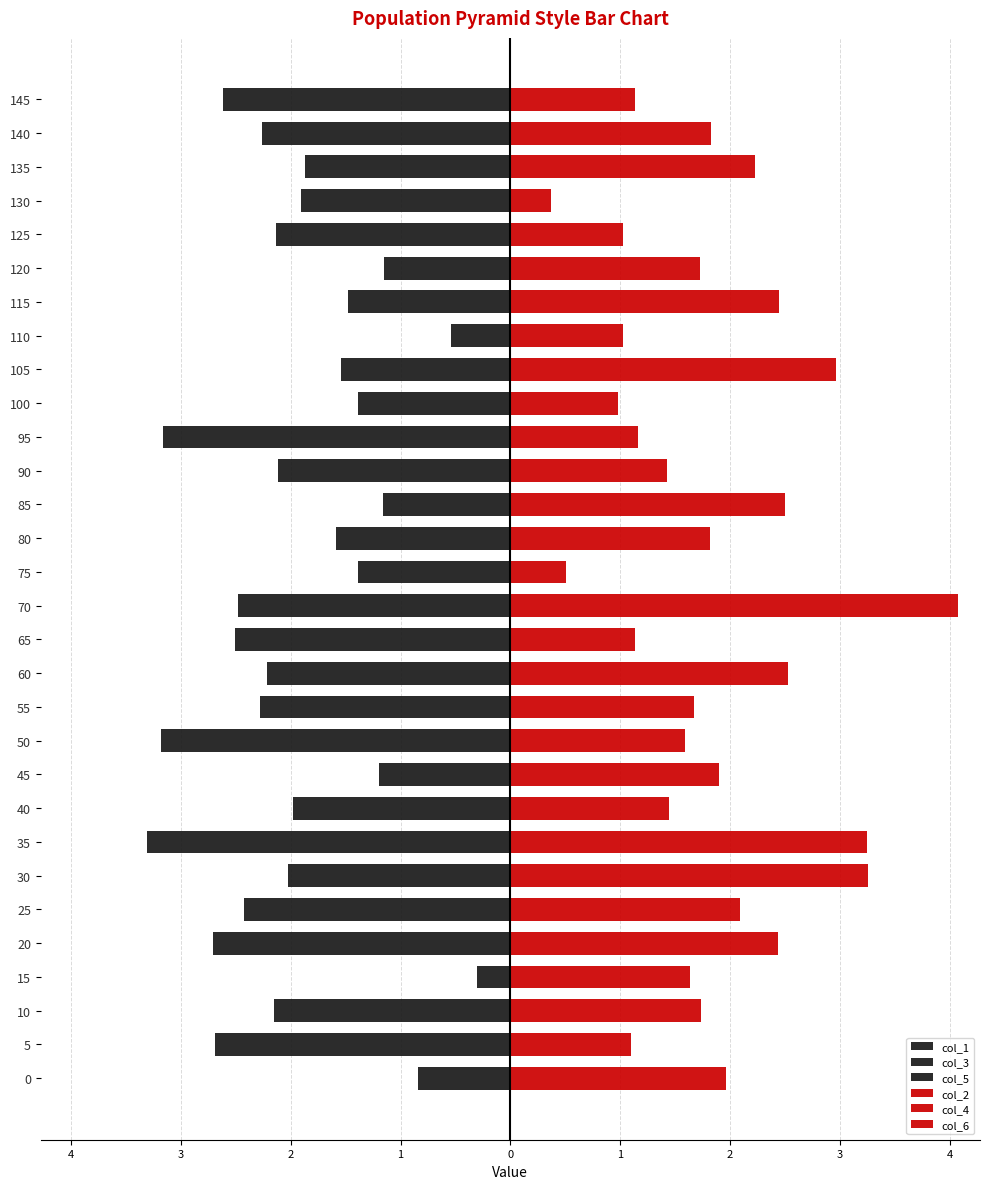

Which series has the widest spread of values?

col_3